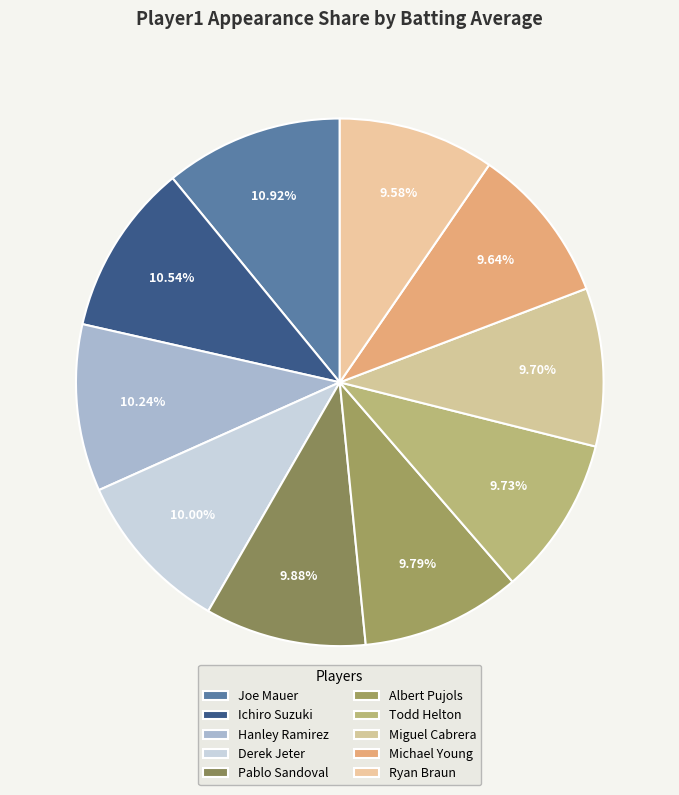

To the nearest percent, what is the difference between the Miguel Cabrera and Joe Mauer slice percentages?

1%